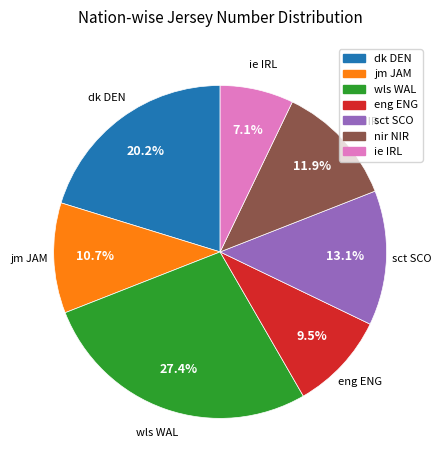

How many slices are in this pie chart?

7